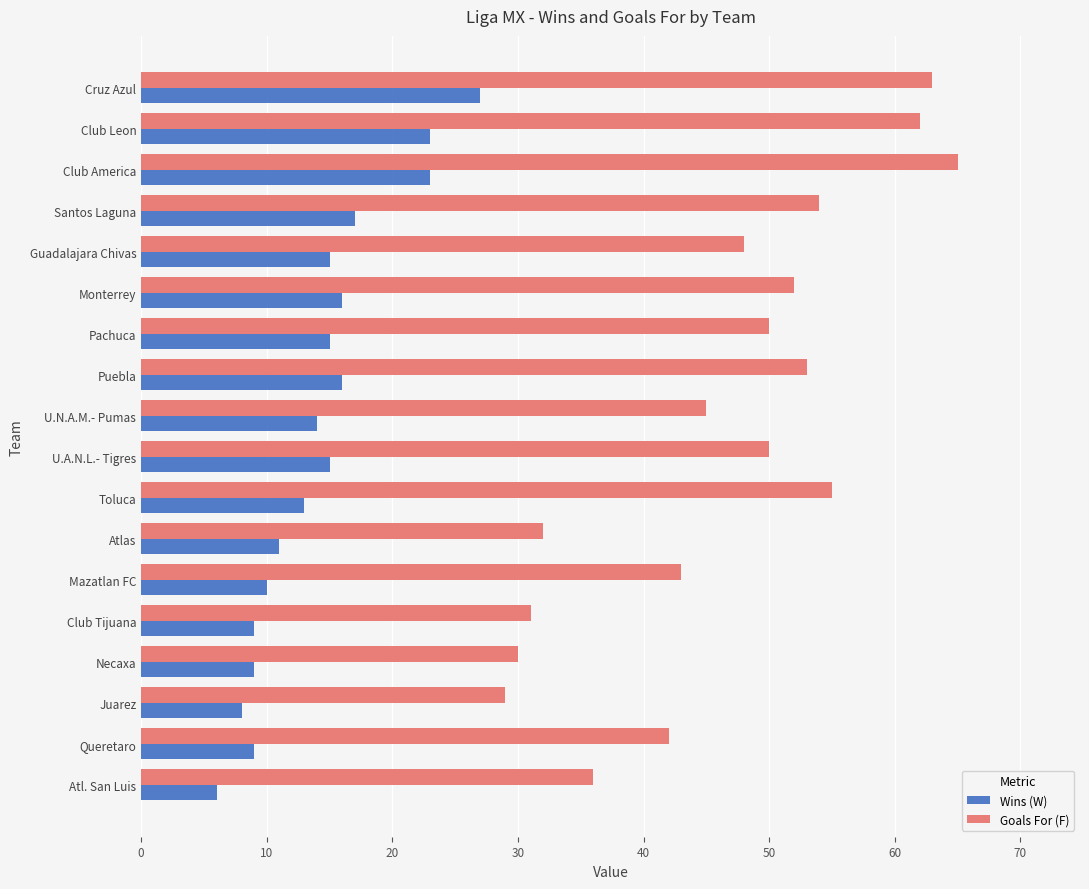

Which series has the largest range (max minus min)?

Goals For (F)